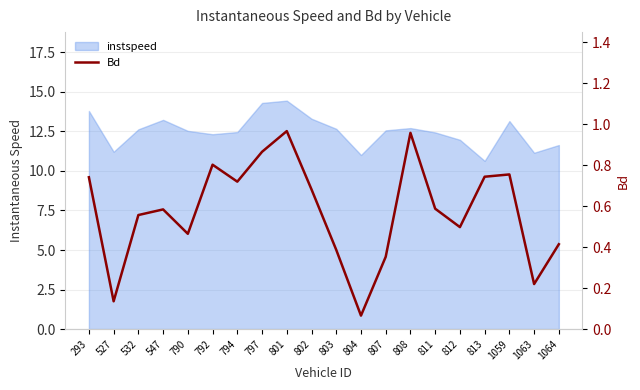

True or false: the data shows 0.6 at 532.

True